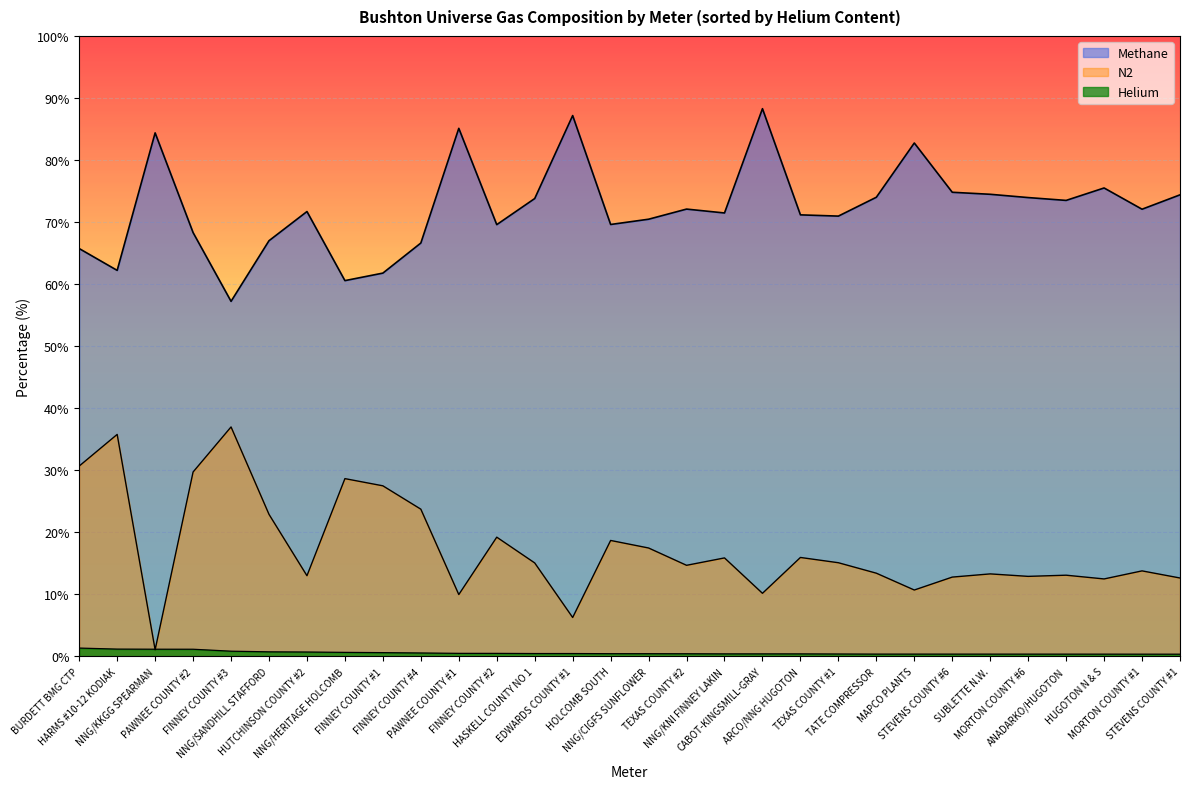

What is the label of the 28th point from the left?

HUGOTON N & S